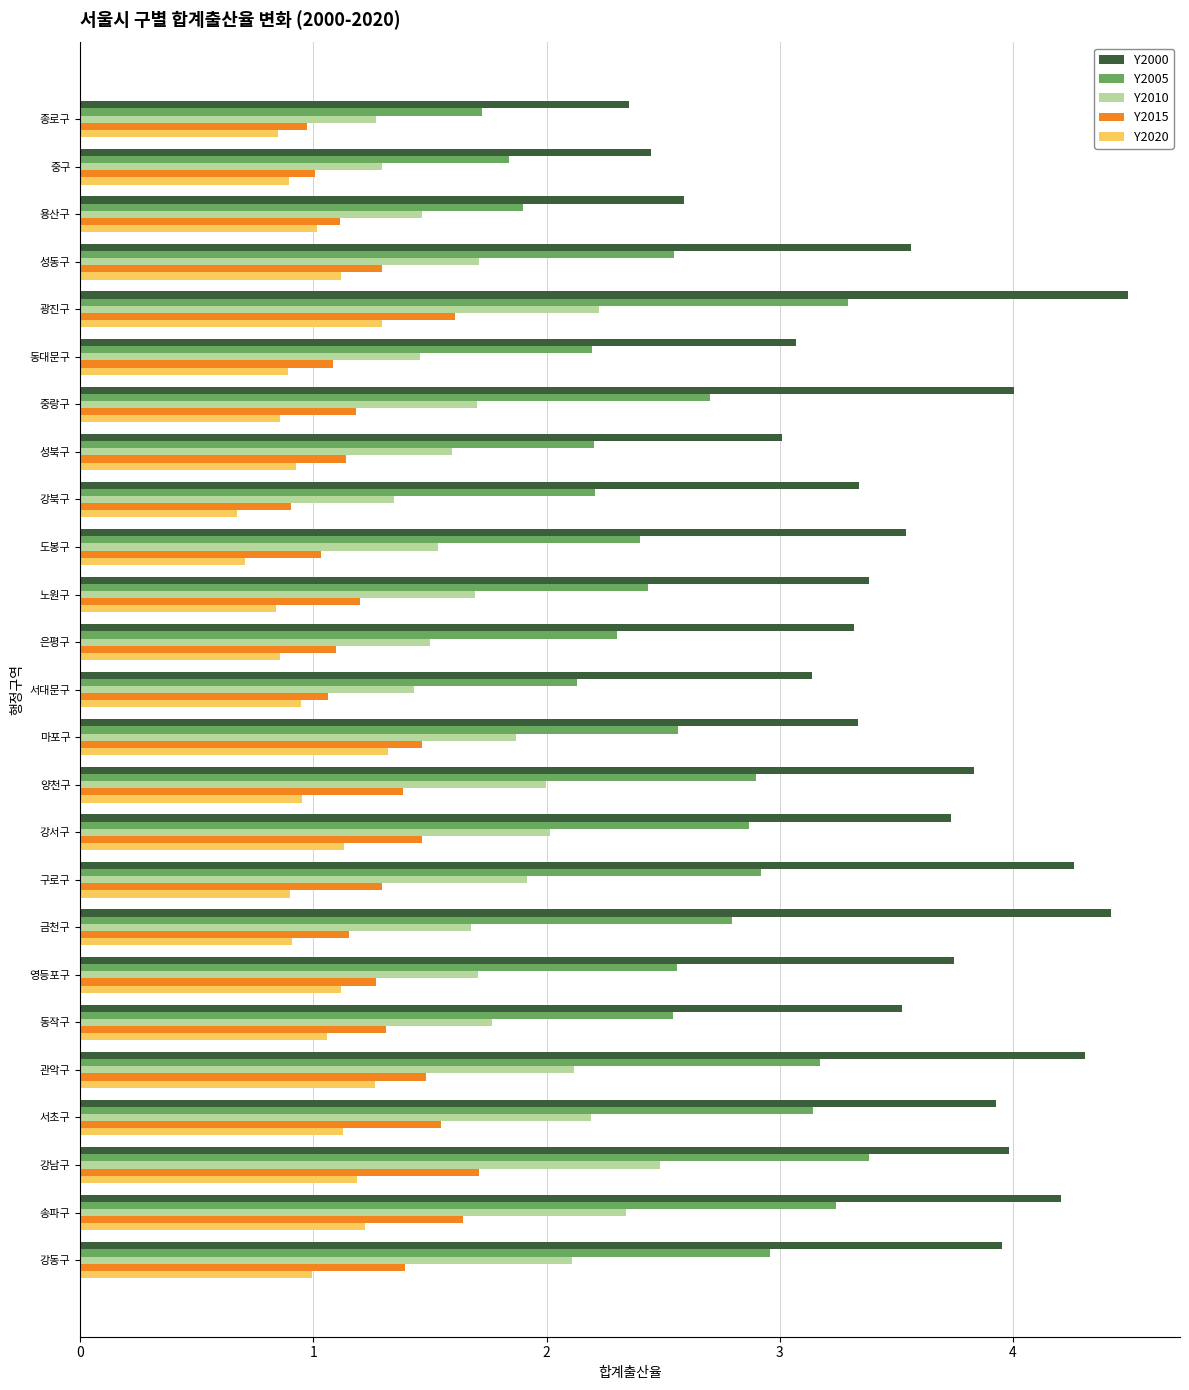

What is the difference between the maximum and second lowest values in the Y2020 series?

0.6